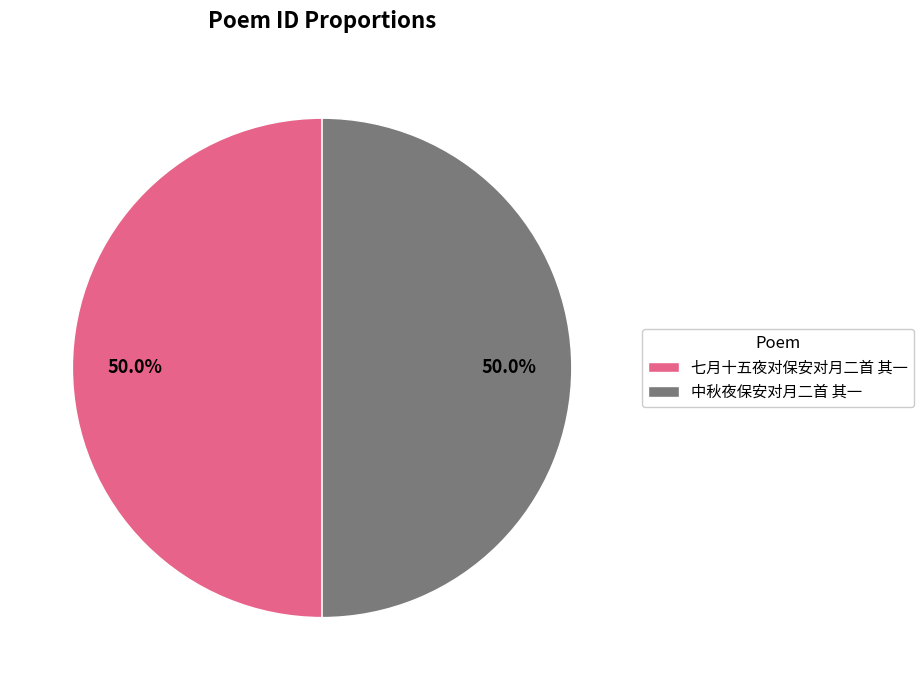

Count the number of slices in the pie.

2